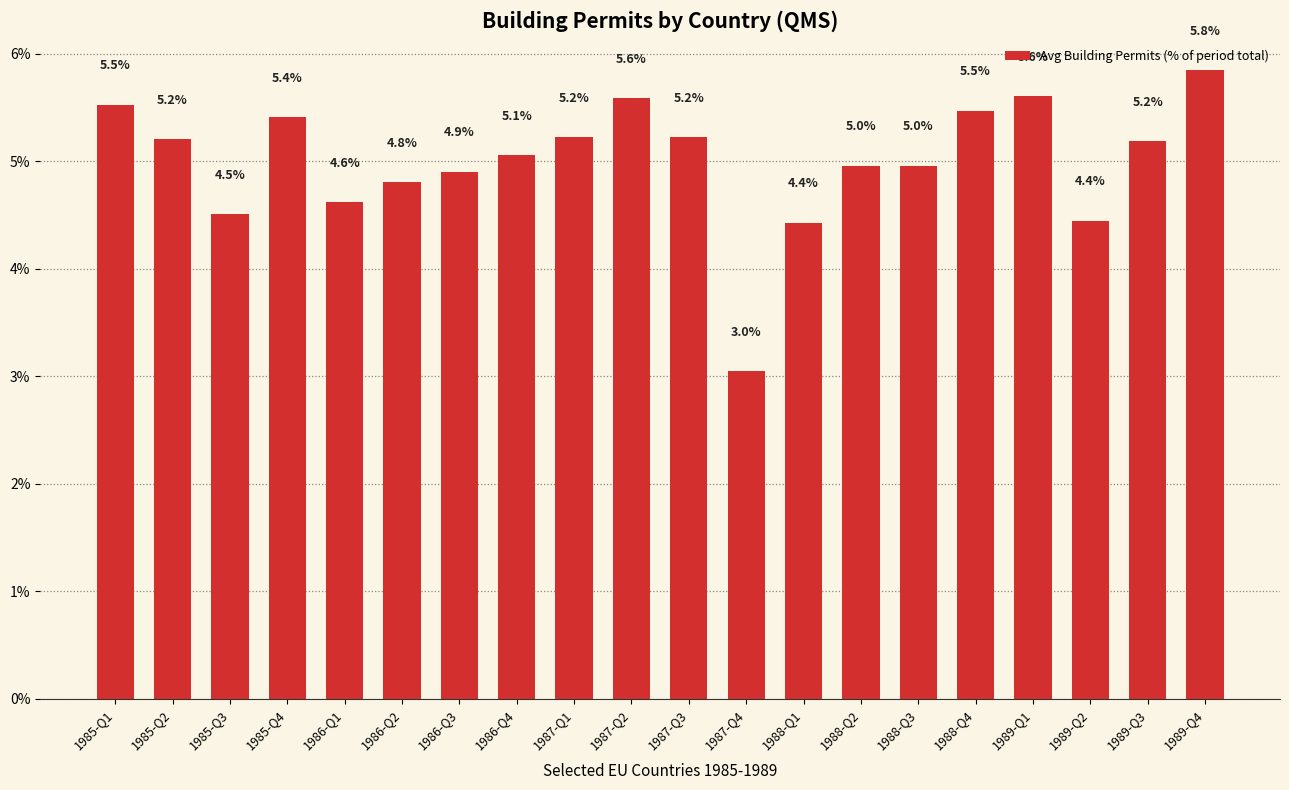

What is the smallest value displayed?

3.0